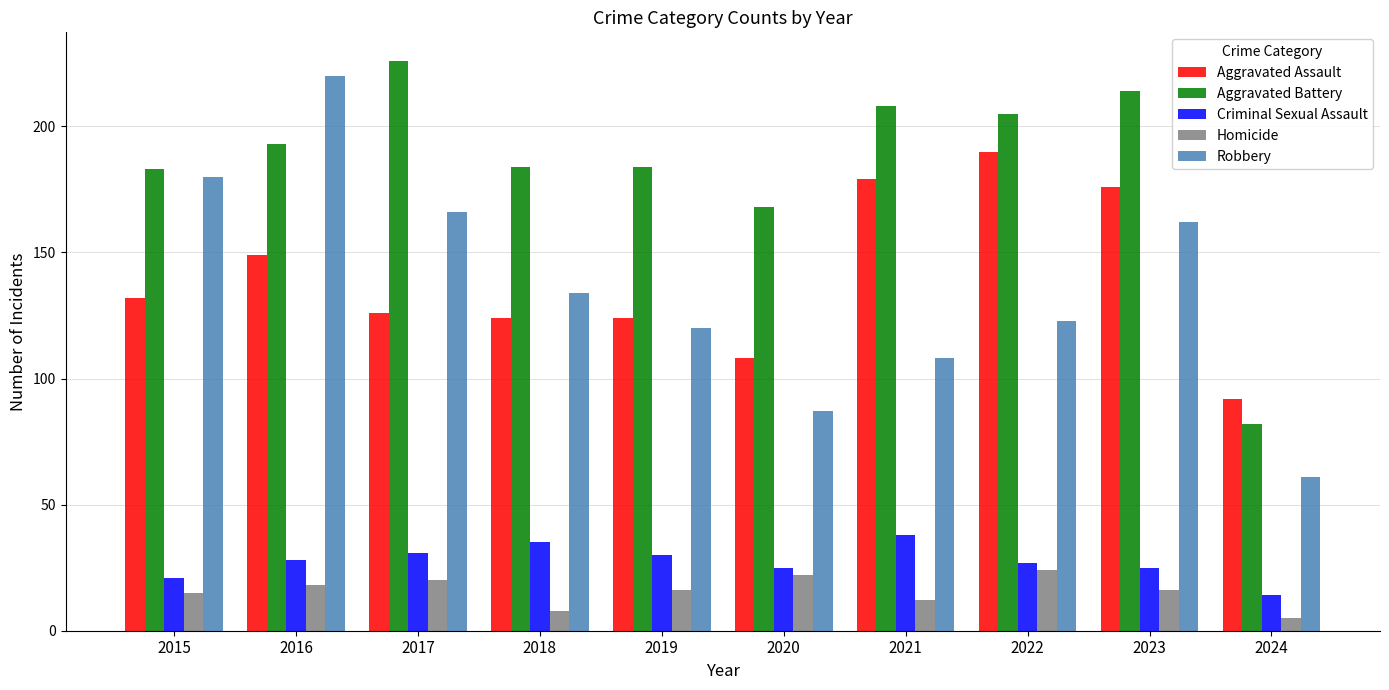

Reading left to right, list all the values displayed in this chart.

Aggravated Assault: 132	149	126	124	124	108	179	190	176	92
Aggravated Battery: 183	193	226	184	184	168	208	205	214	82
Criminal Sexual Assault: 21	28	31	35	30	25	38	27	25	14
Homicide: 15	18	20	8	16	22	12	24	16	5
Robbery: 180	220	166	134	120	87	108	123	162	61